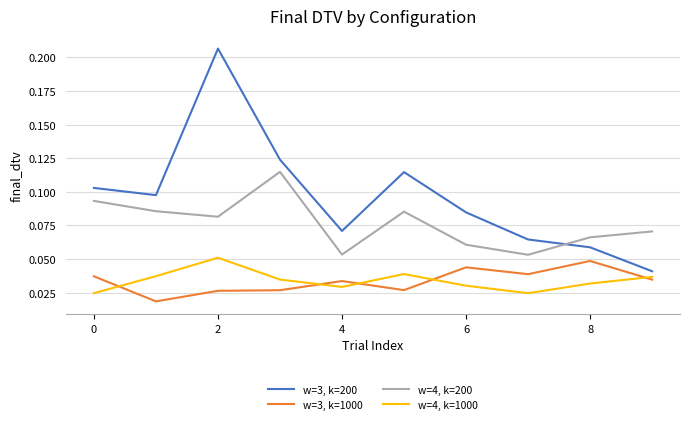

Which series has the largest total across all categories?

w=3, k=200